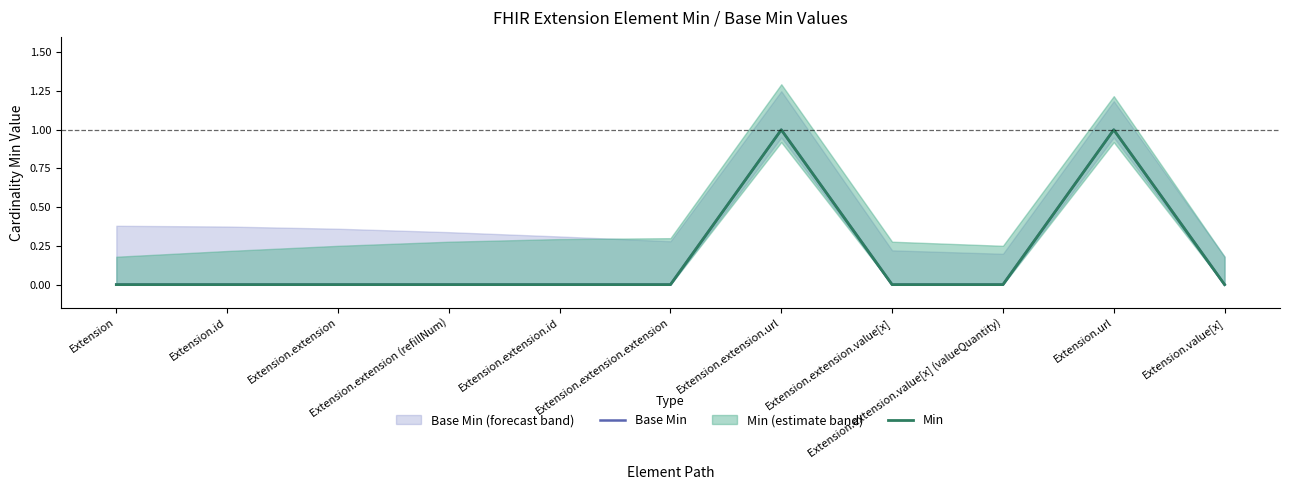

What is the label of the 6th point from the right?

Extension.extension.extension